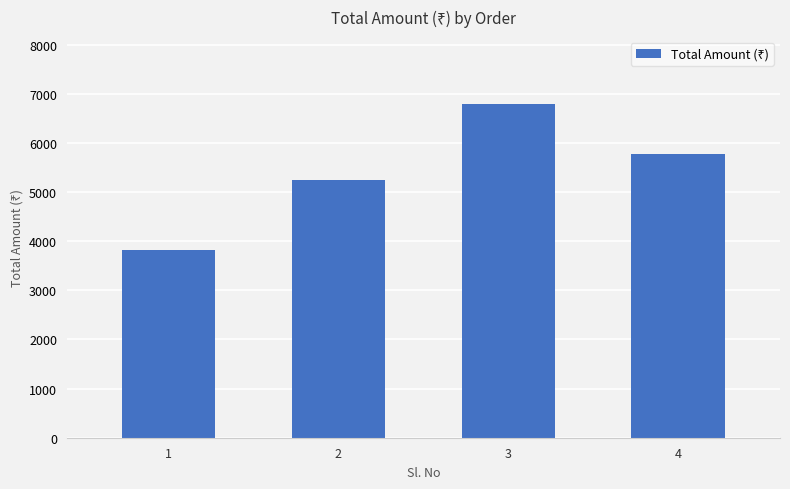

What is the sum of the values at 3 and 4?

12571